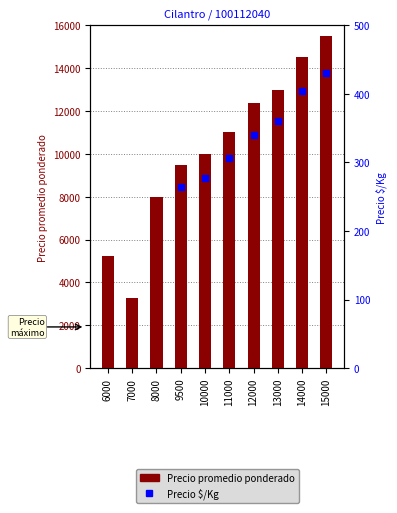

Rank the categories by Precio promedio ponderado value from lowest to highest.

7000, 6000, 8000, 9500, 10000, 11000, 12000, 13000, 14000, 15000